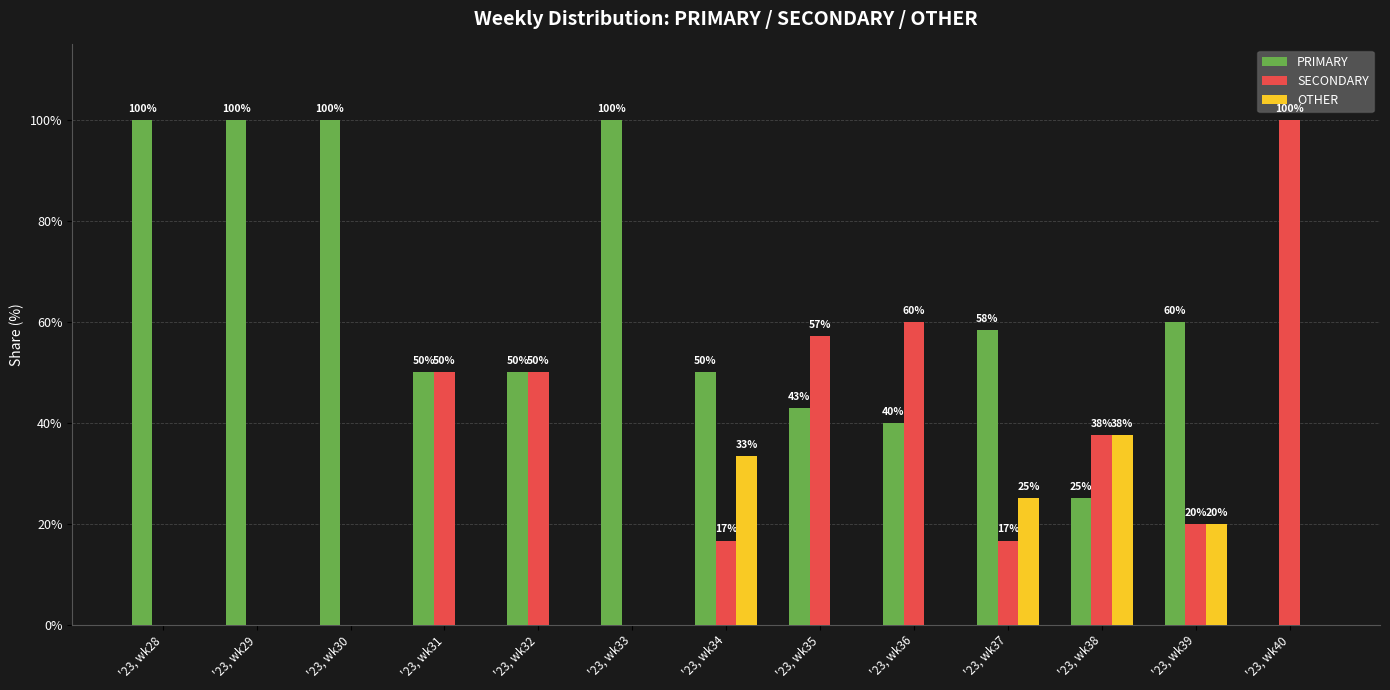

Where does the PRIMARY series first go above 50?

'23, wk28